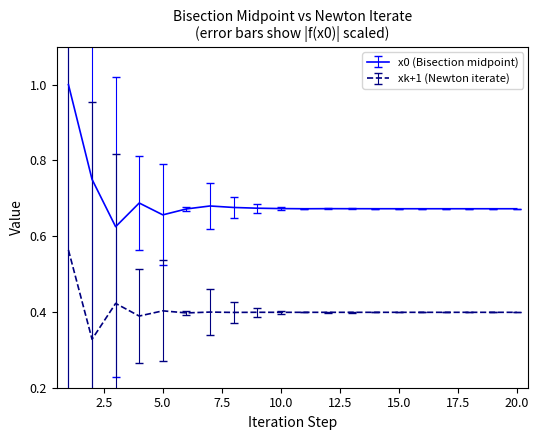

Which series has the largest range (max minus min)?

x0 (Bisection midpoint)